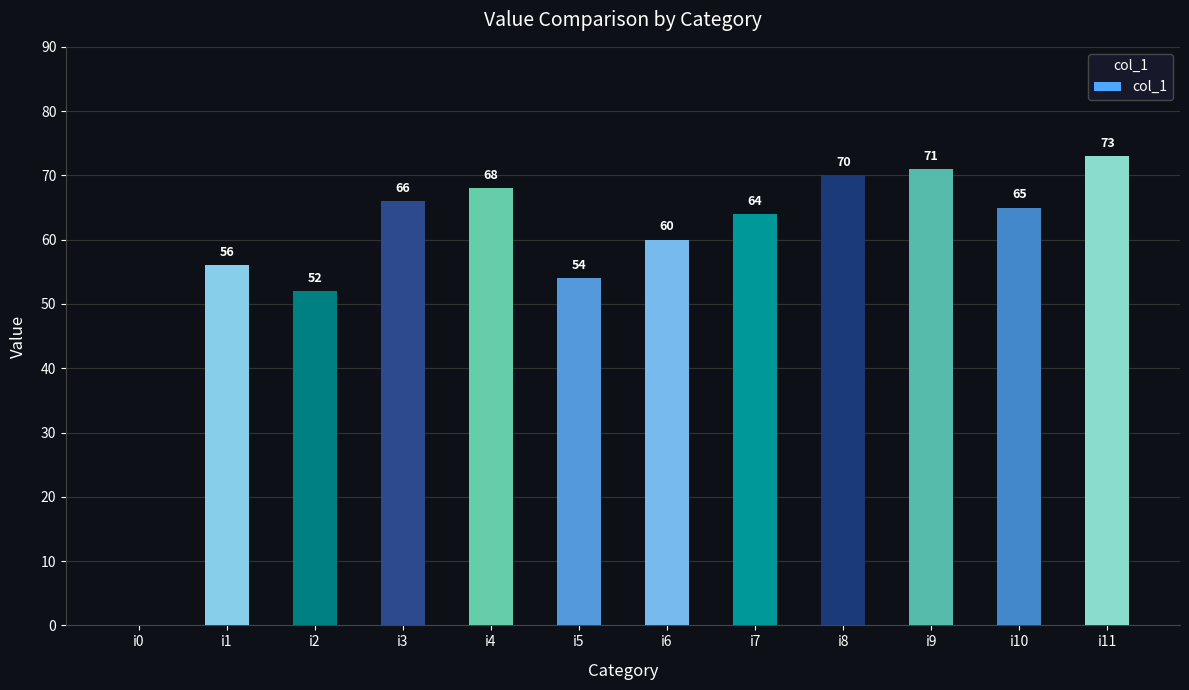

Reading left to right, extract all data points from this chart.

i0=0	i1=56	i2=52	i3=66	i4=68	i5=54	i6=60	i7=64	i8=70	i9=71	i10=65	i11=73